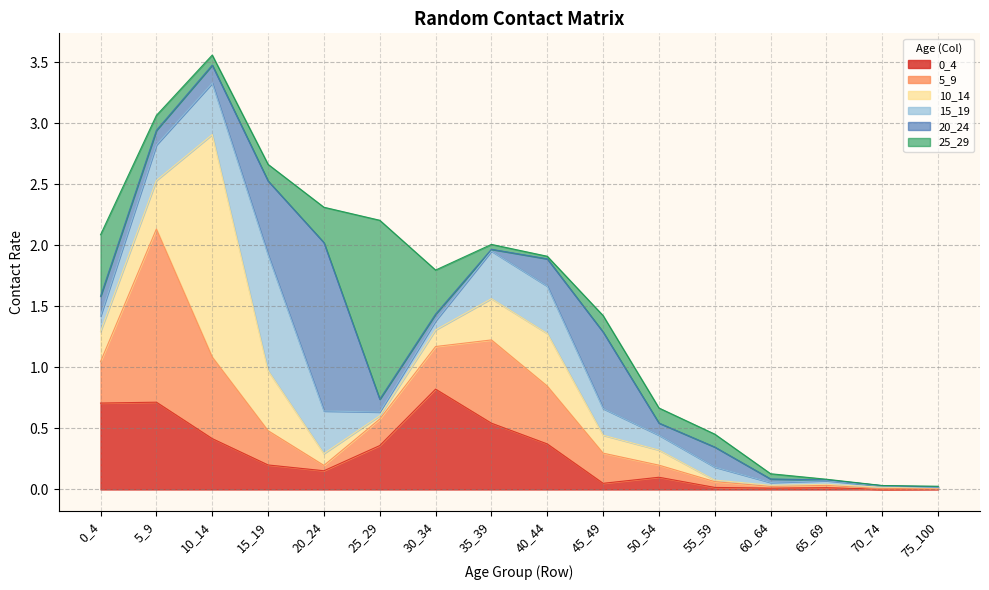

Which series has the largest range (max minus min)?

10_14